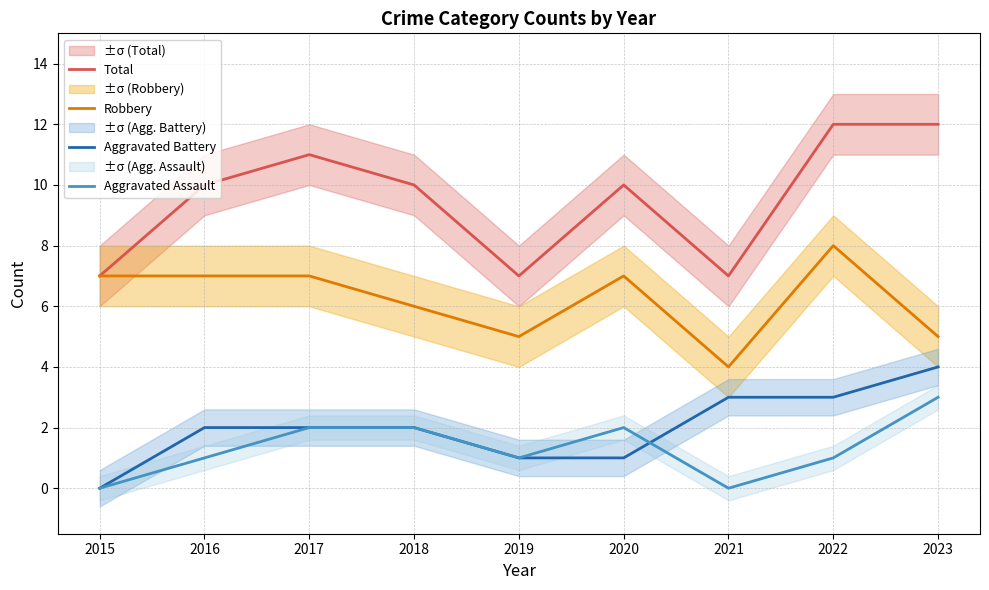

At which label does Robbery first exceed 7?

2022